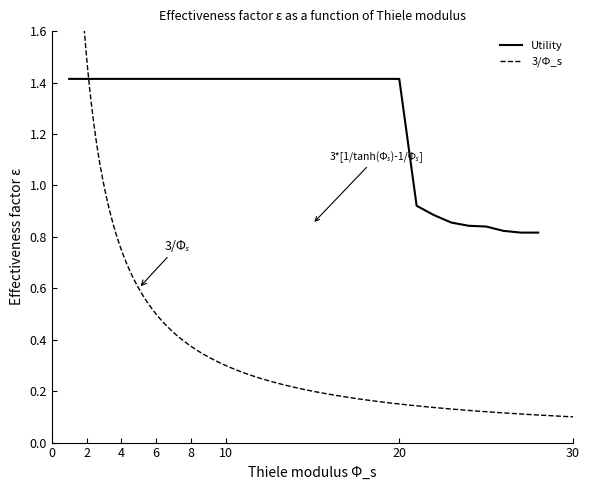

What is the value of the 26th point from the left?

0.8